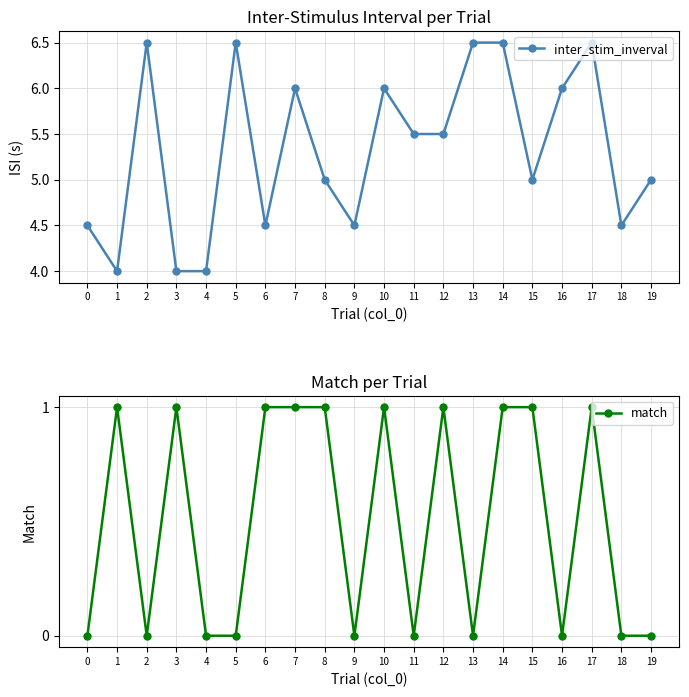

Rank the series at 6 from lowest to highest value.

match, inter_stim_inverval